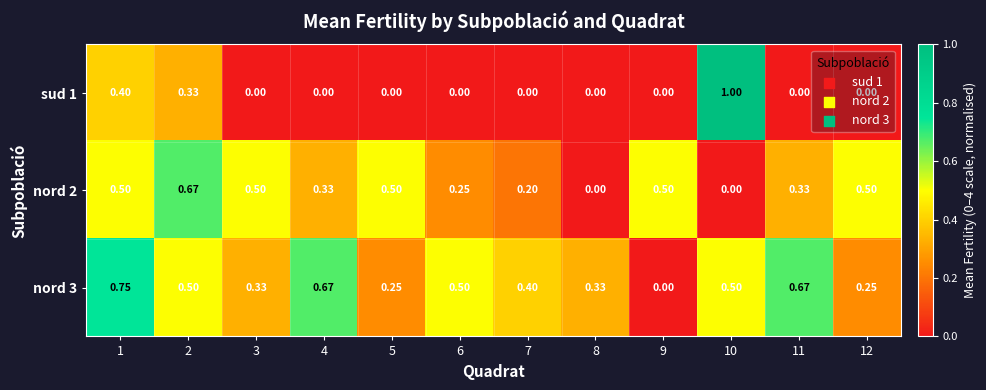

Is the value of nord 2 at 3 greater than the value of sud 1 at 11?

Yes